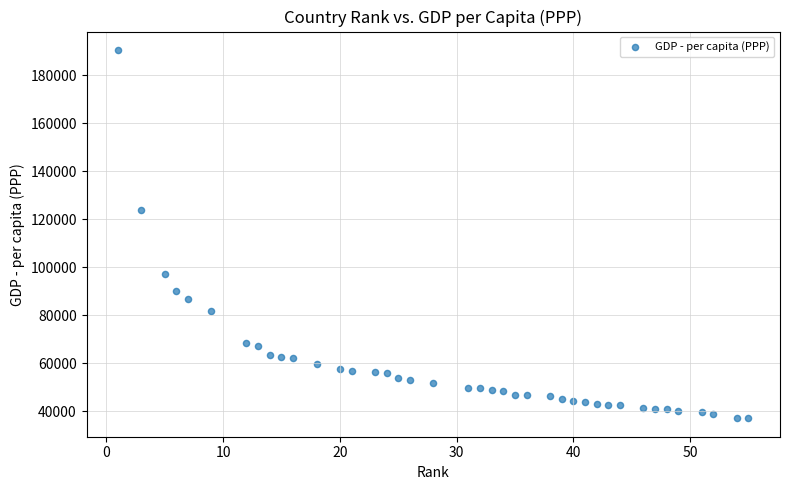

What is the range of X values (max minus min)?

54